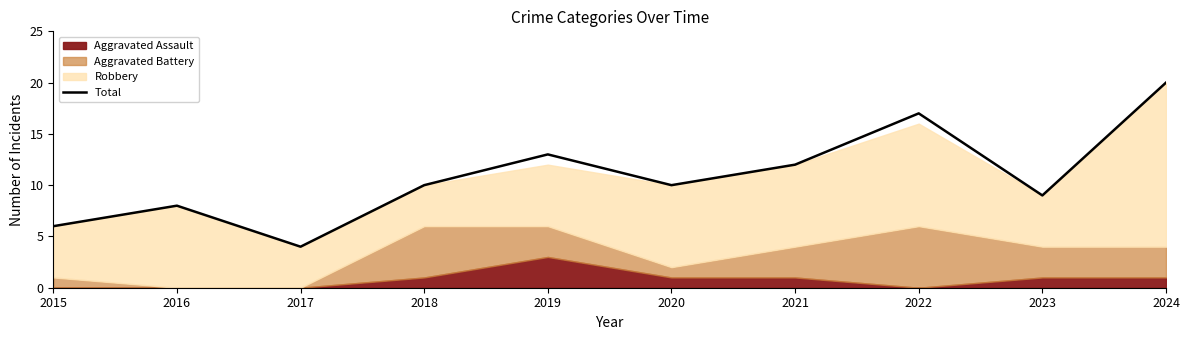

Reading right to left, transcribe all the data shown in this chart.

20	9	17	12	10	13	10	4	8	6